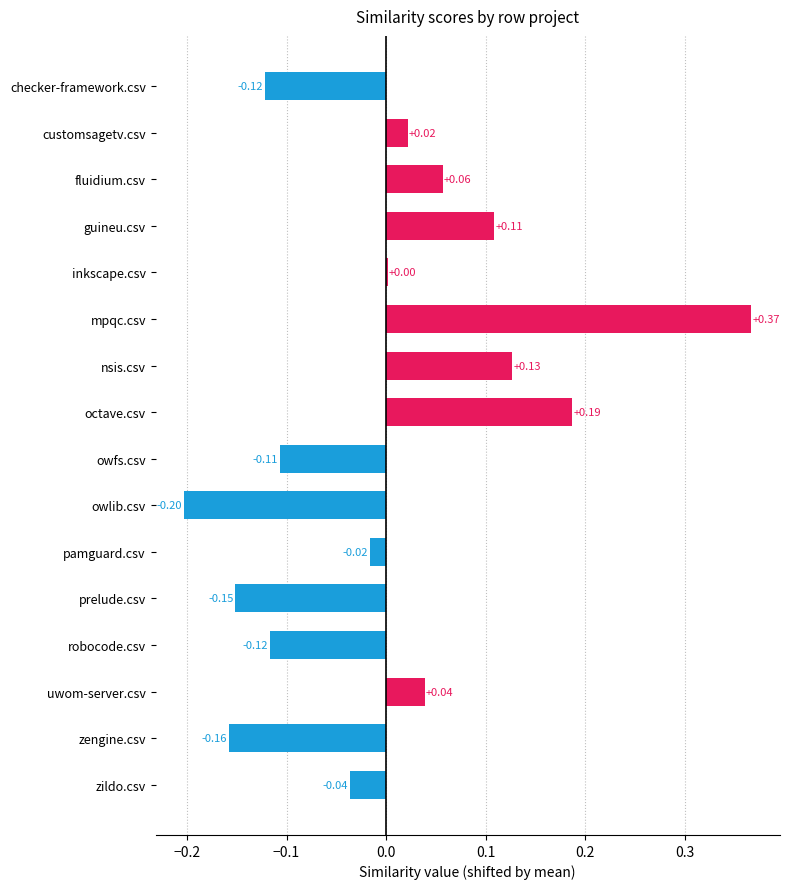

What is the label of the 13th bar from the bottom?

guineu.csv